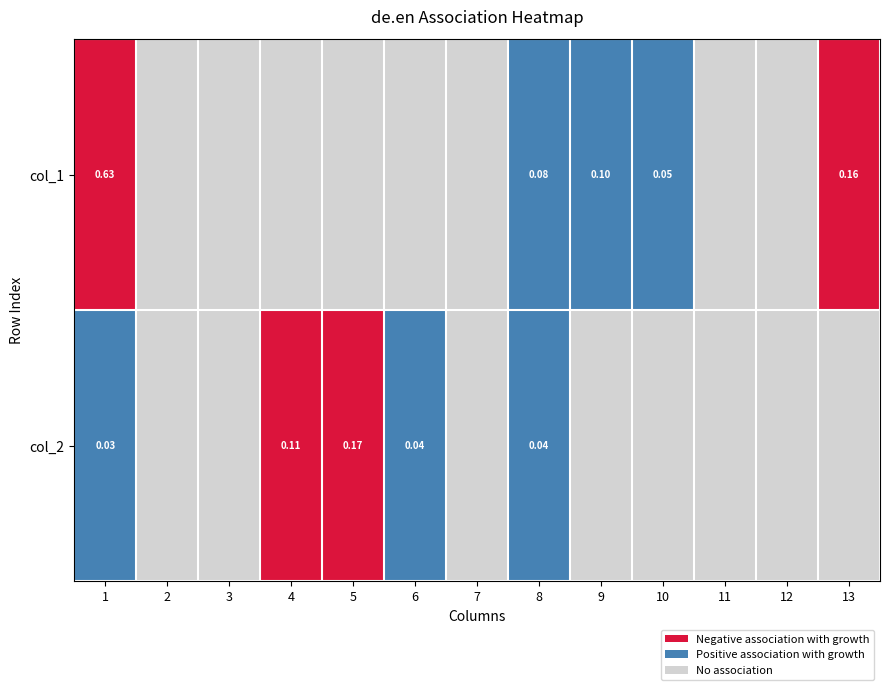

At how many categories does at least one series exceed 0?

8